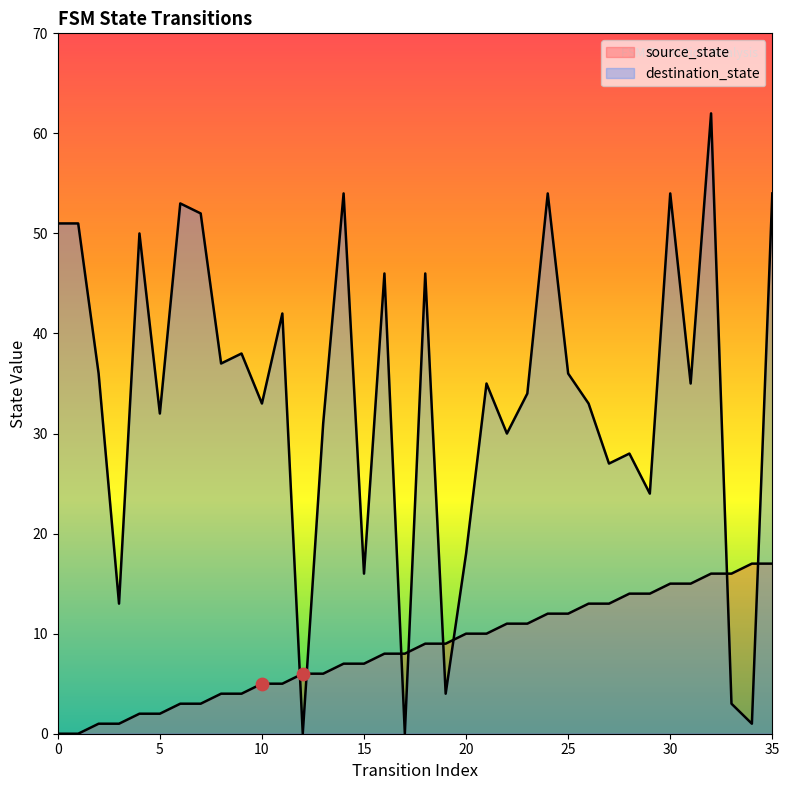

What is the total value across all series at 28?

42